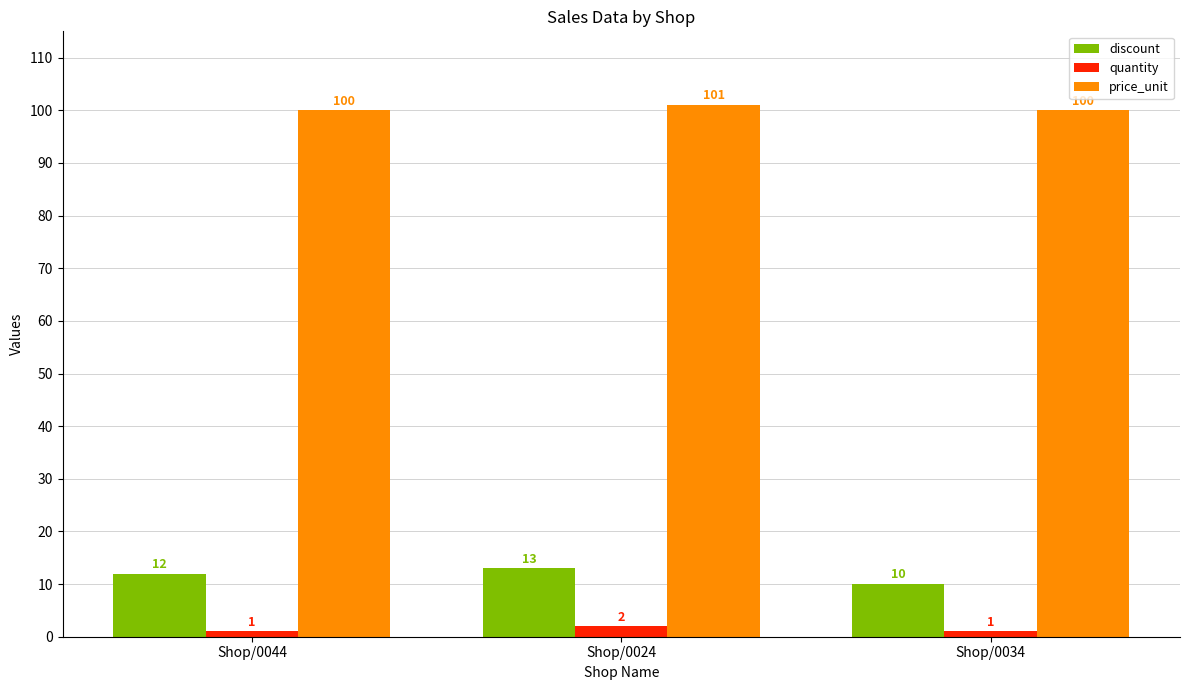

How many bars are there in total?

9